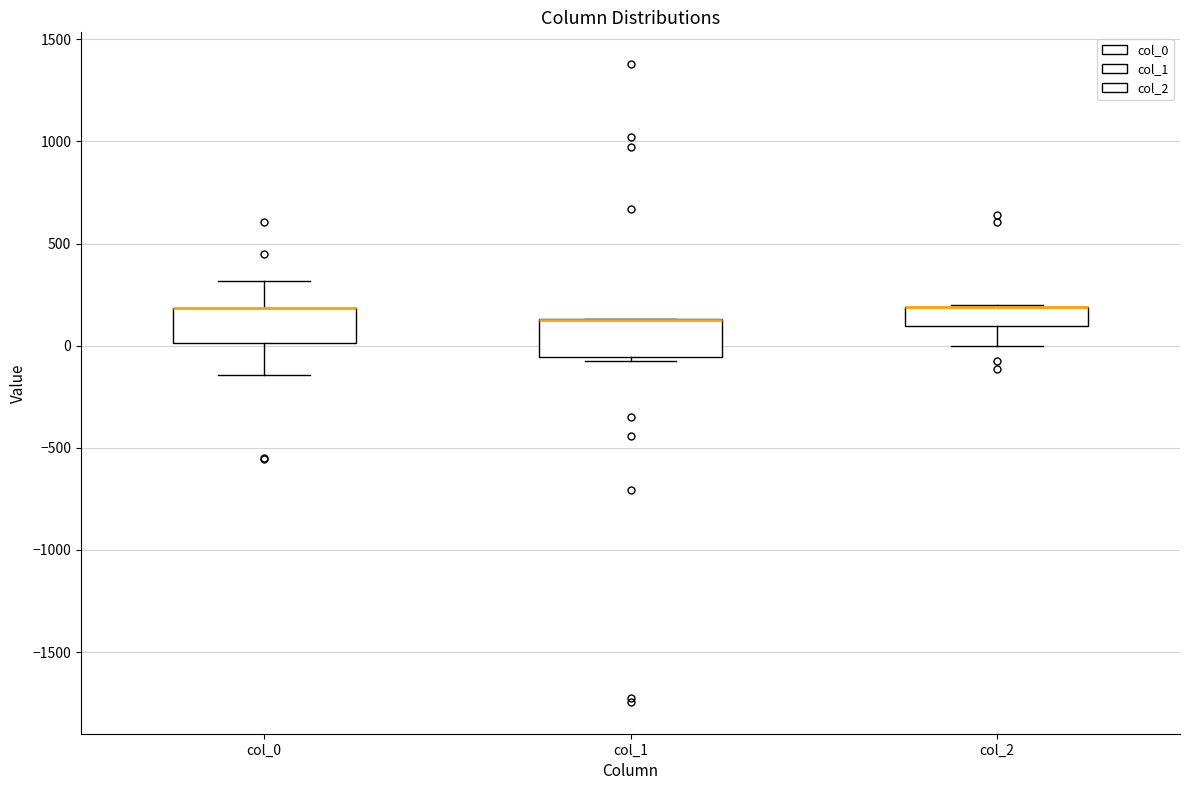

Reading left to right, transcribe this box plot: for each box, give where its median line is, the range the box spans, and where its two whiskers end, as read against the y-axis. The values are not printed on the chart, so give them approximately, as read against the axis.

col_0: median 200 (drawn on the box's upper edge), box 0 to 200, whiskers -150 to 300
col_1: median 150 (drawn on the box's upper edge), box -50 to 150, whiskers -100 to 150
col_2: median 200 (drawn on the box's upper edge), box 100 to 200, whiskers 0 to 200